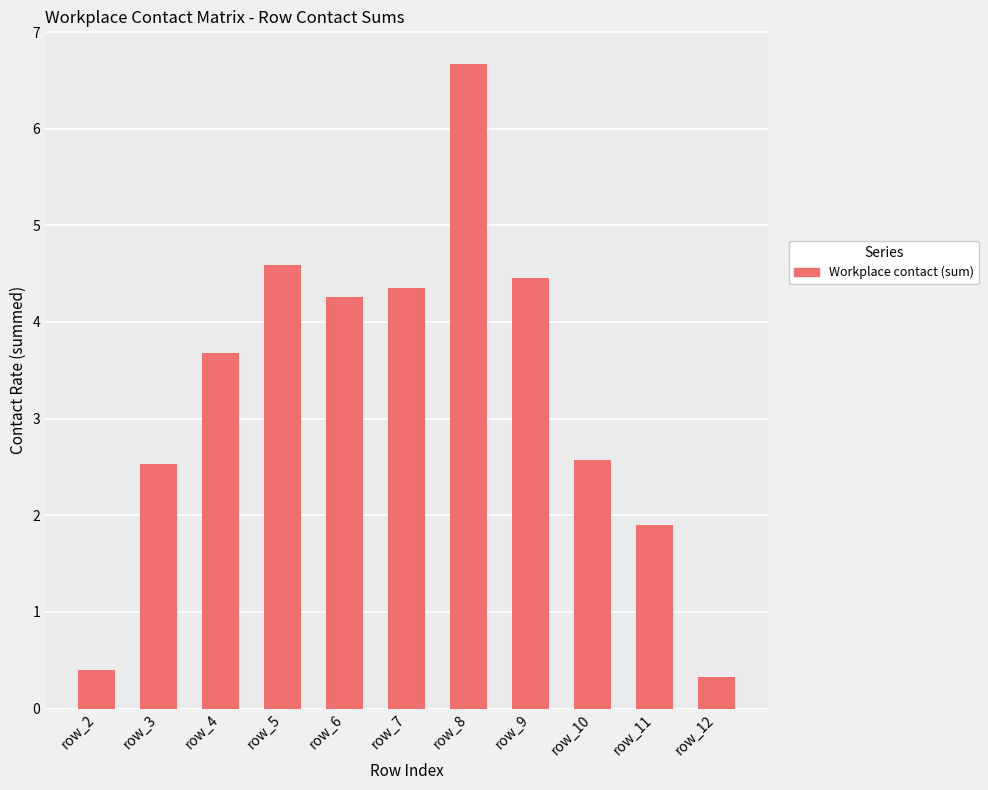

The chart shows a value of 4.0 at row_10. True or false?

False